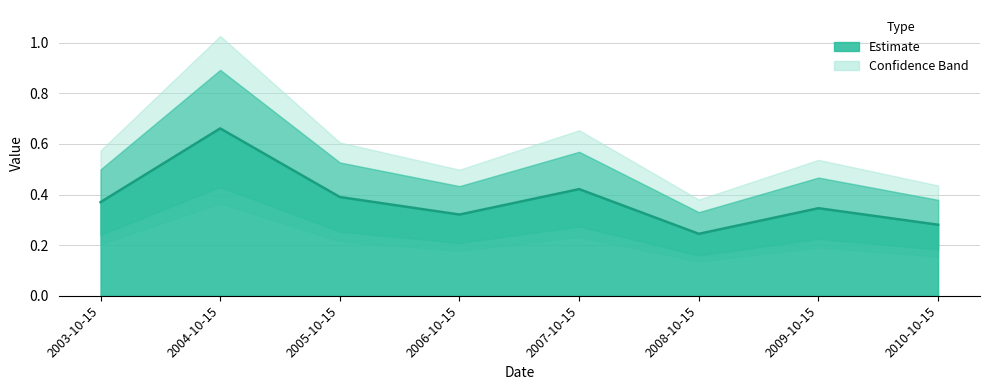

Which has a higher value, 2005-10-15 or 2009-10-15?

2005-10-15